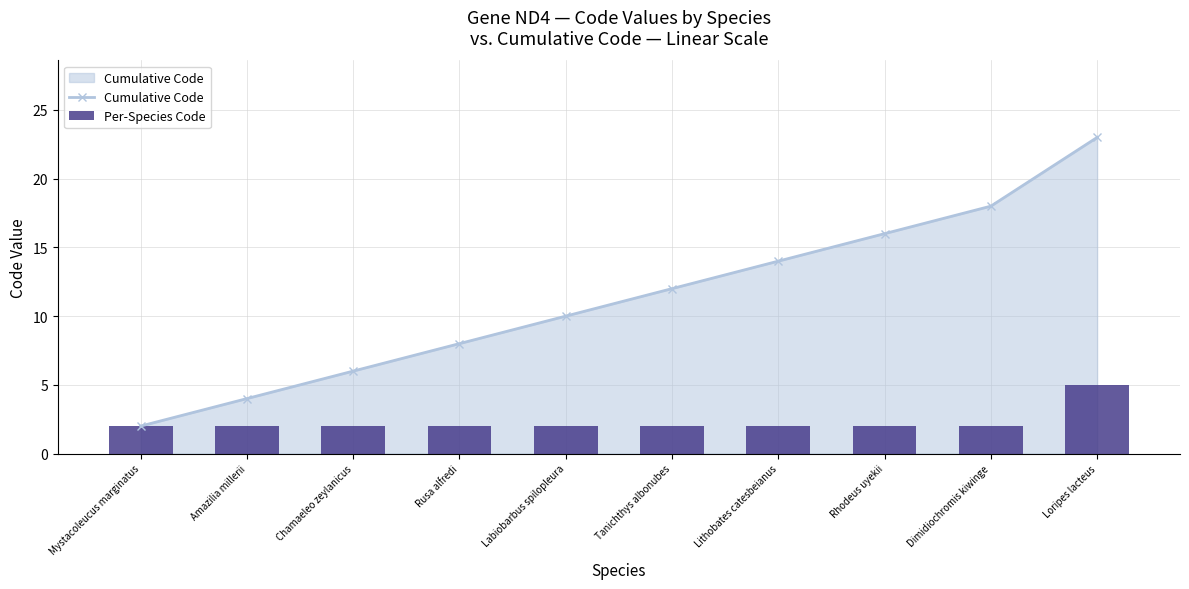

True or false: Per-Species Code has a value of 0 at Lithobates catesbeianus.

False